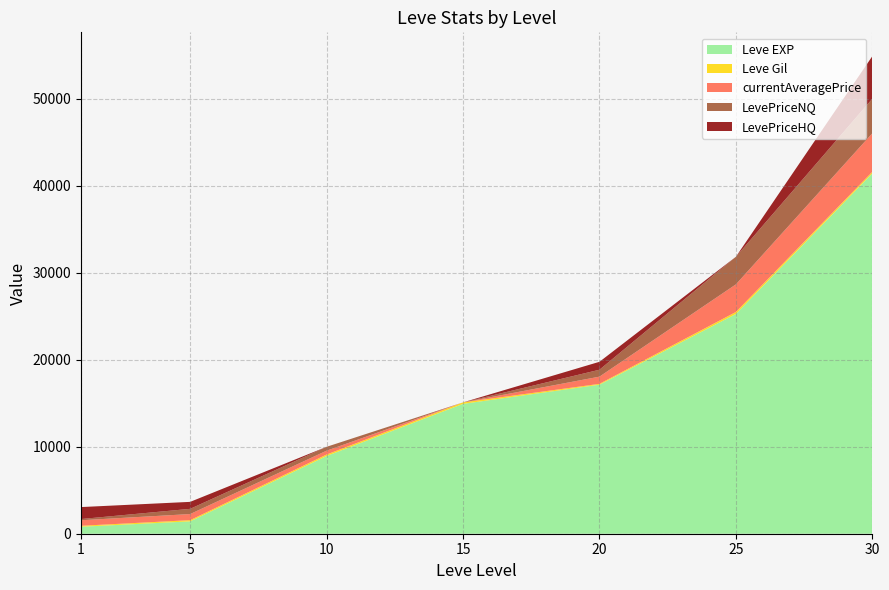

Reading left to right, list all the values displayed in this chart.

Leve EXP: 800	1420	8930	14920	17120	25250	41410
Leve Gil: 113	140	169	172	101	229	175
currentAveragePrice: 634	700	444	0	827	3170	4427
LevePriceNQ: 140	600	444	0	796	3170	3967
LevePriceHQ: 1375	800	0	0	910	0	4888